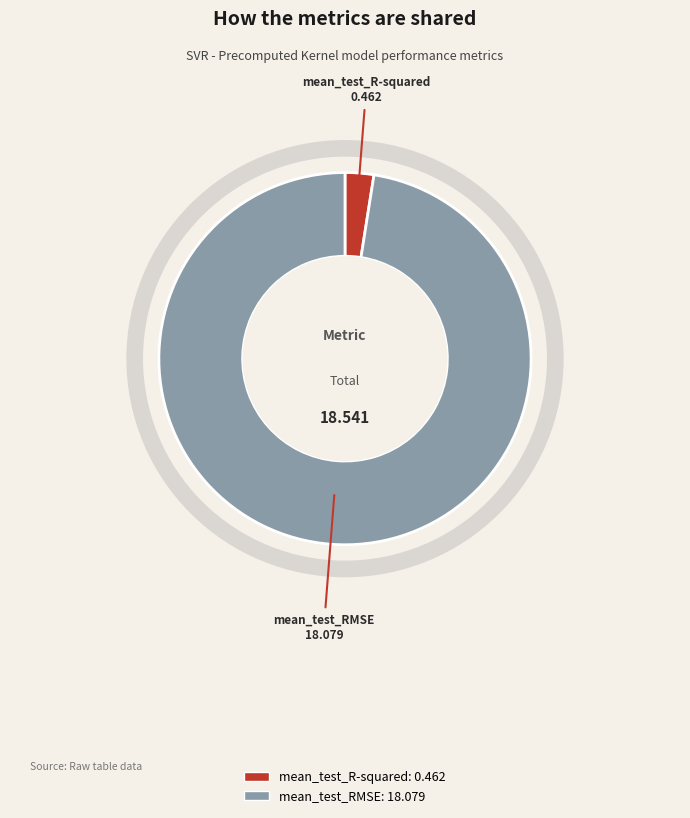

Which category has the smallest portion of the pie?

mean_test_R-squared